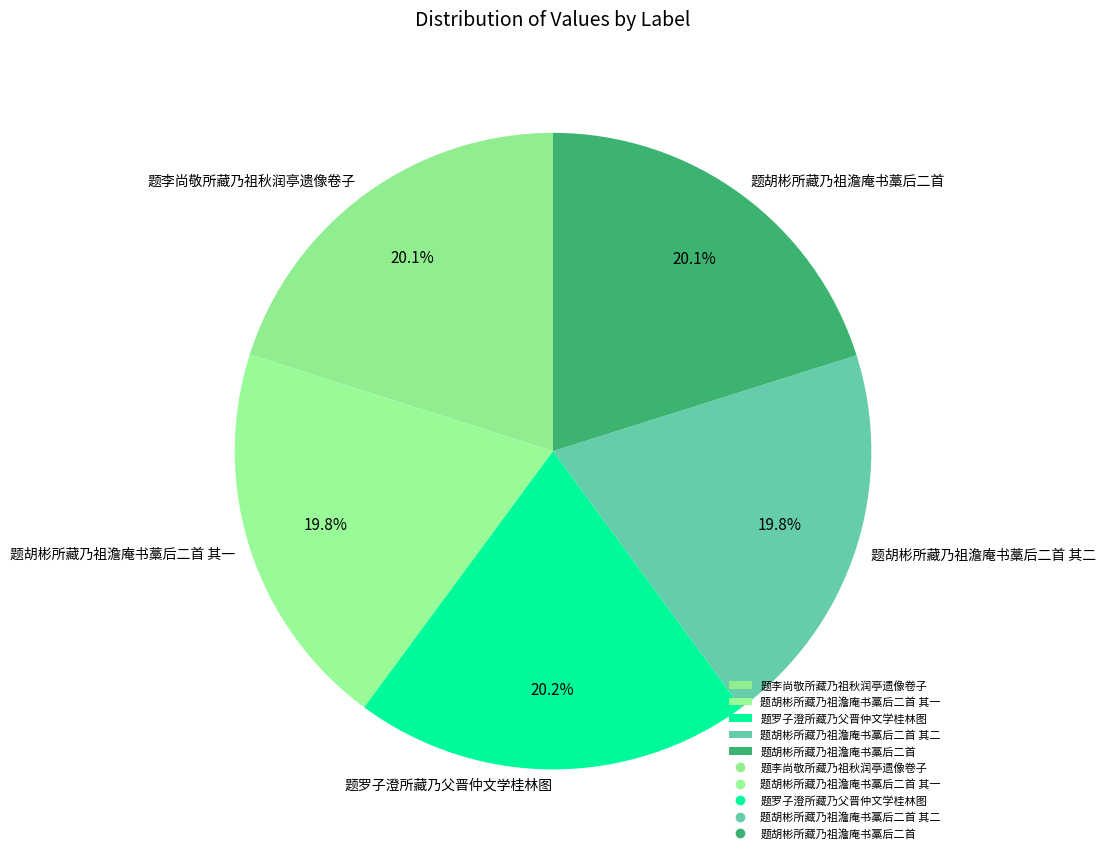

Count the number of slices in the pie.

5